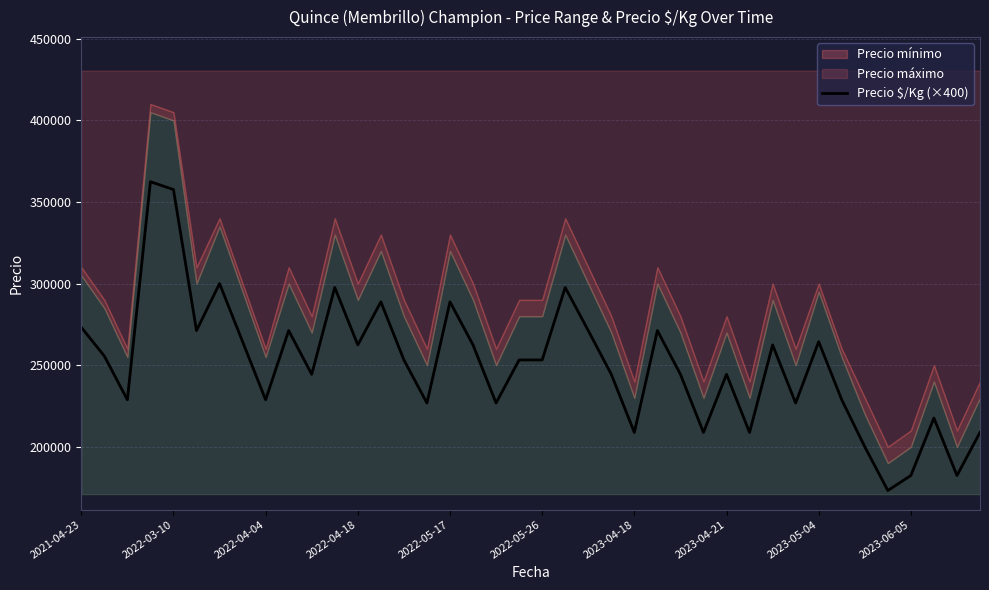

What is the minimum value for Precio $/Kg (×400)?

173200